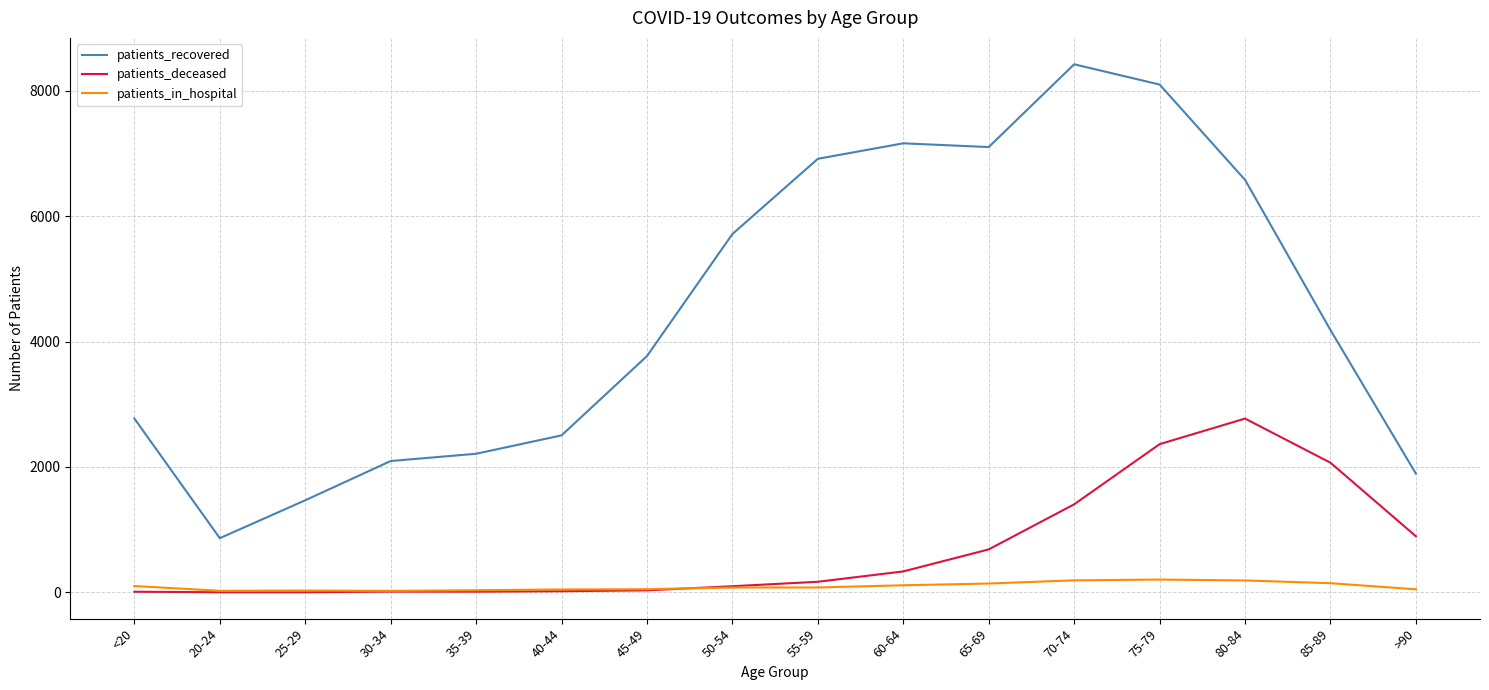

At which category is the sum across all series the highest?

75-79